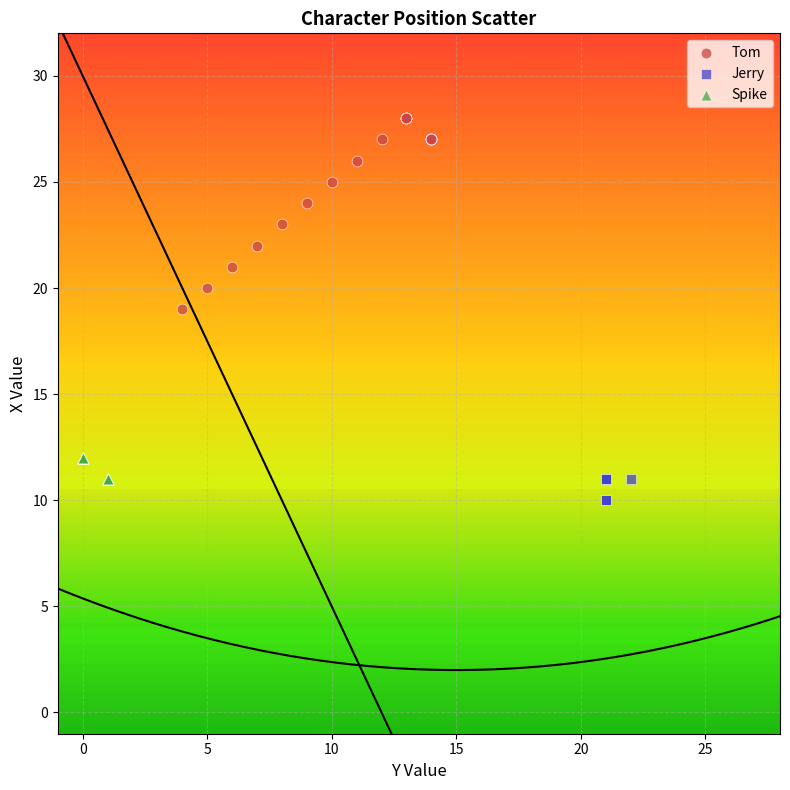

Which series contains the lowest Y value?

Jerry